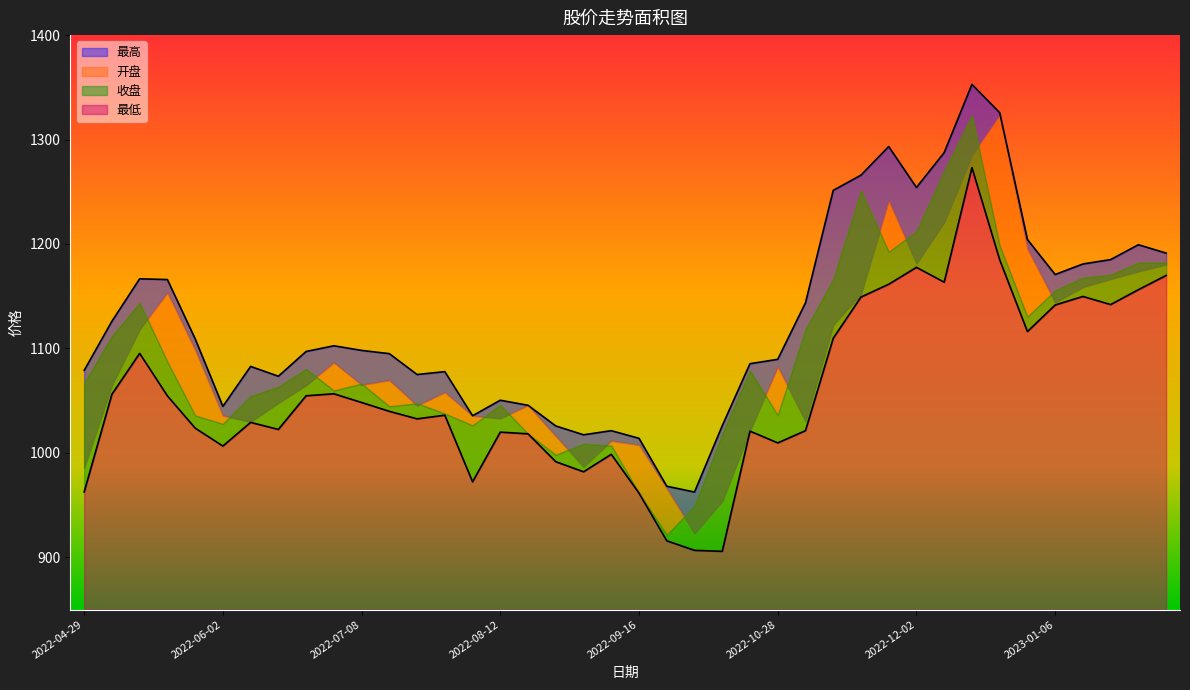

Which category has the highest value in the 最低 series?

2022-12-16